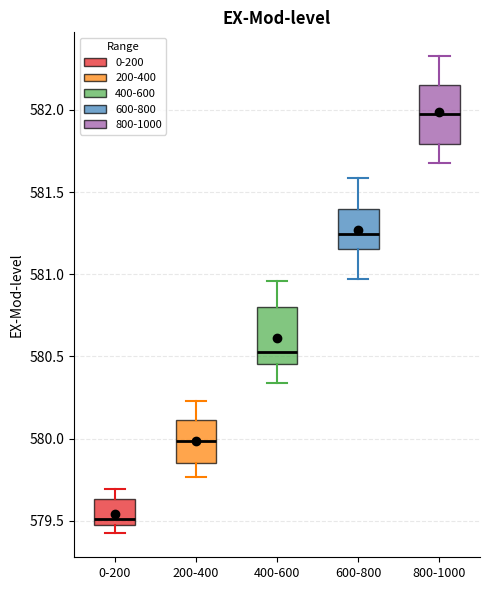

Which box has the highest median line?

800-1000